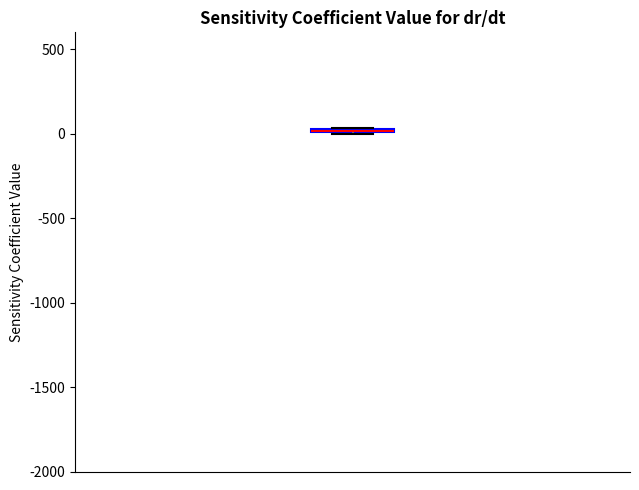

Where is the upper edge of the box on the y-axis? The values are not printed on the chart, so give them approximately, as read against the axis.

50